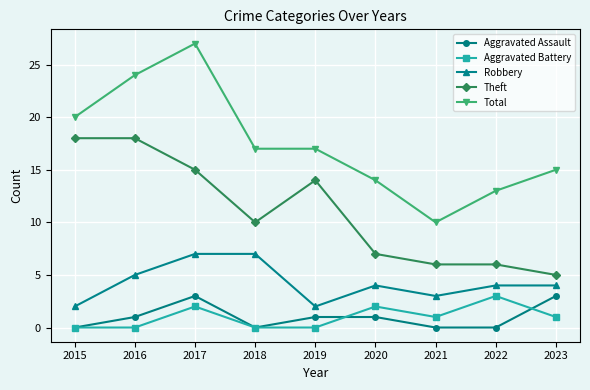

At which label does Total first exceed 17?

2015